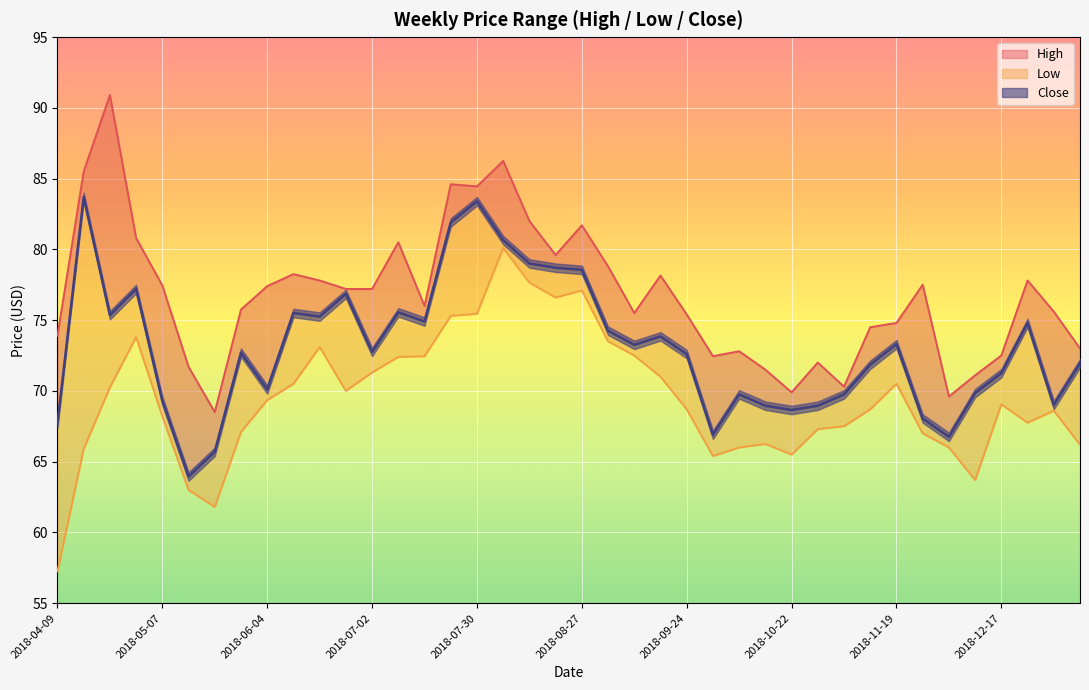

How many lines are shown in the chart?

3